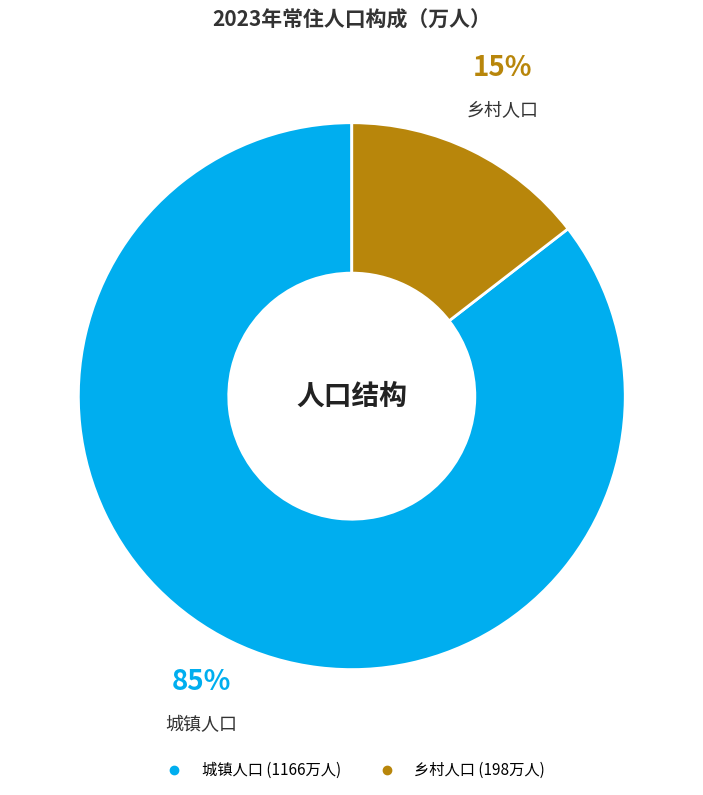

Is the sum of 城镇人口 and 乡村人口 greater than half?

Yes